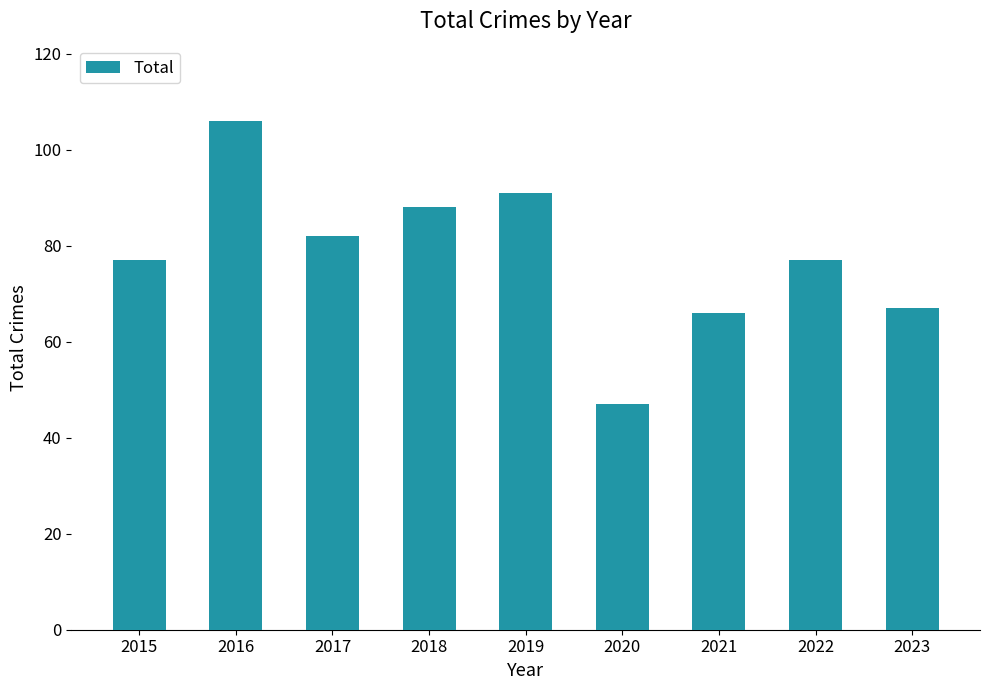

What is the difference between the maximum and minimum values?

59